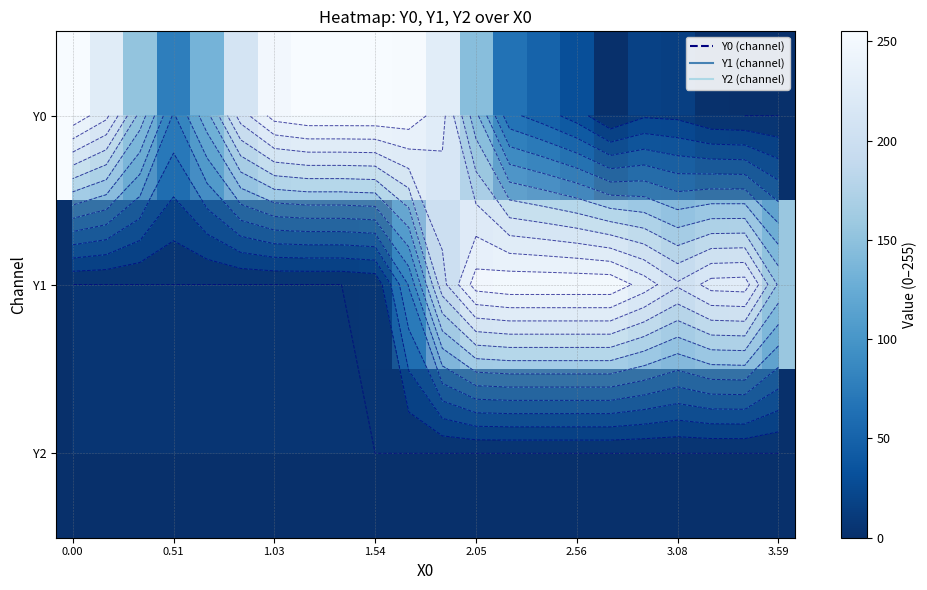

What is the total value across all series at 20?

230.1